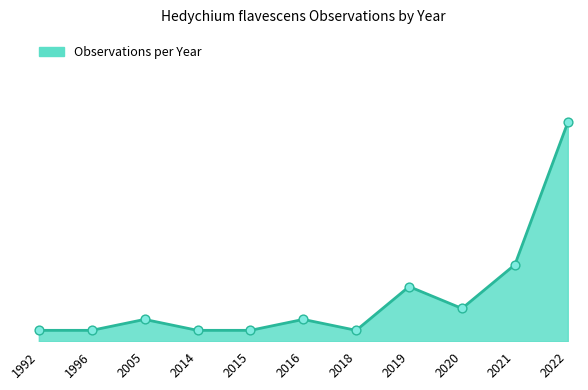

Between 2022 and 2005, which is larger?

2022